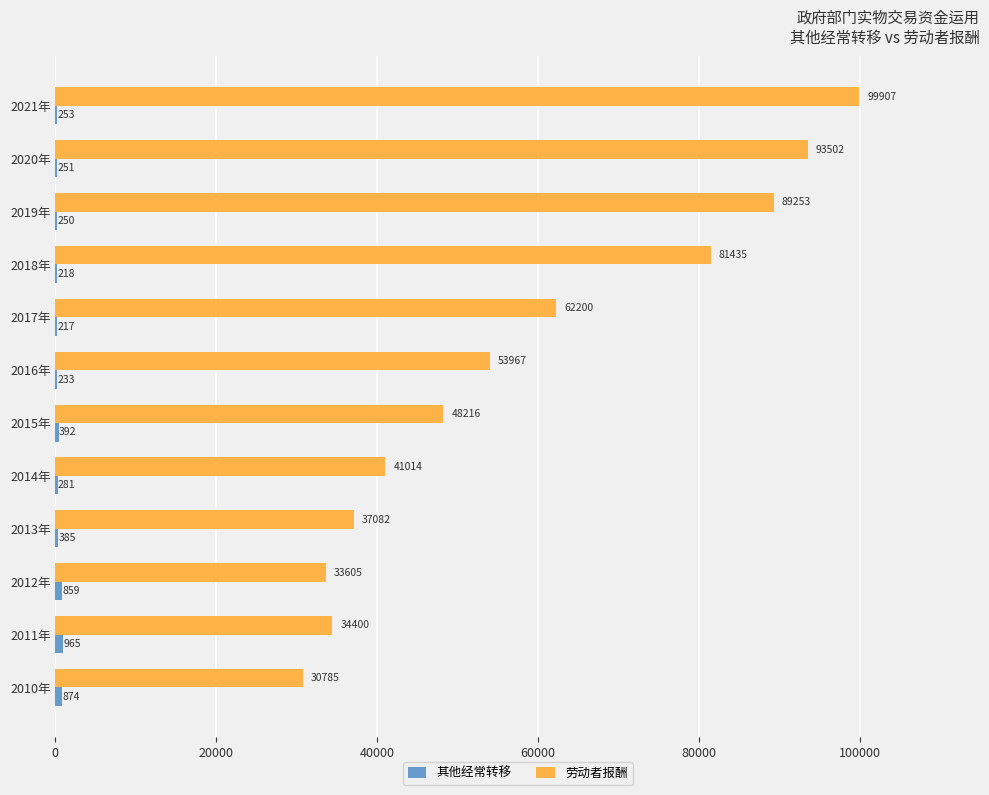

Count the number of categories in the chart.

12